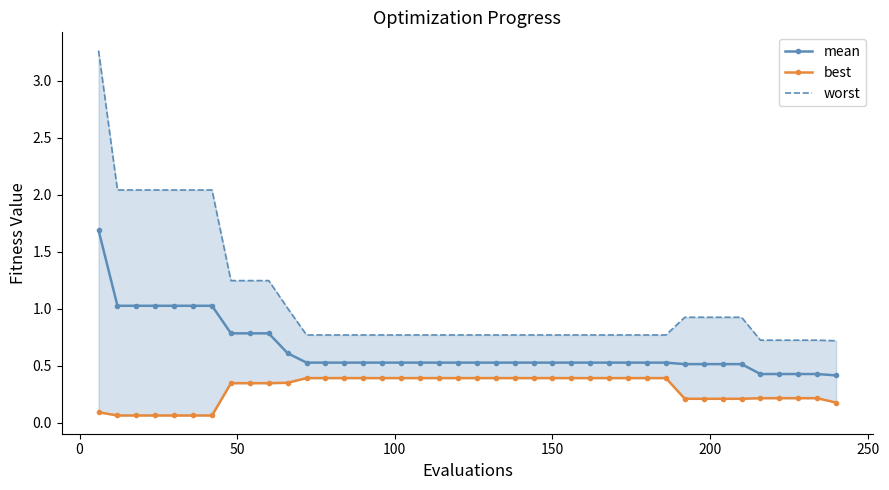

What is the value of the mean point at the 12th from the left?

0.5